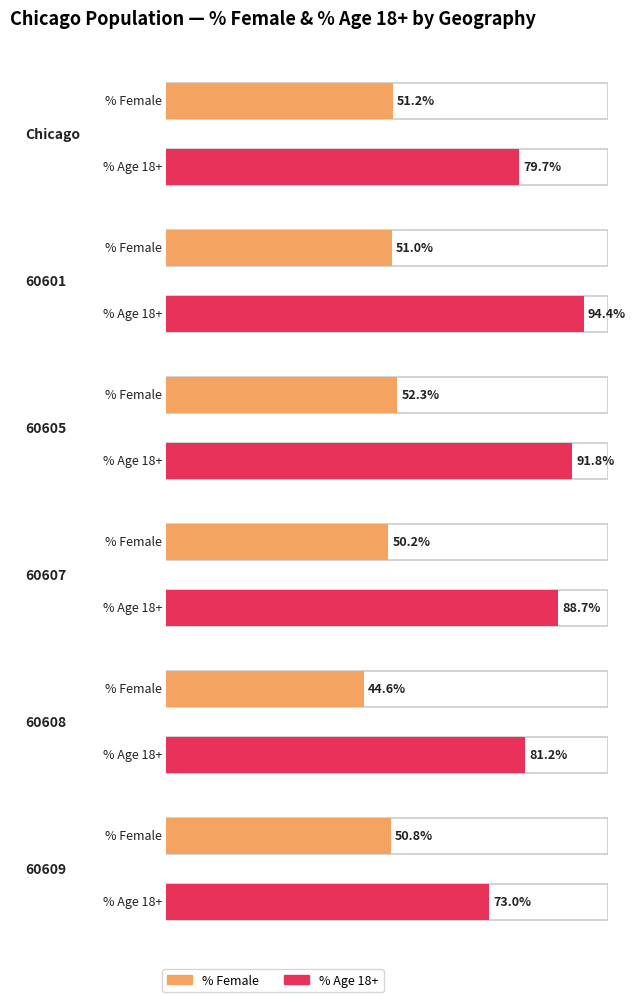

Does the chart contain stacked bars?

No